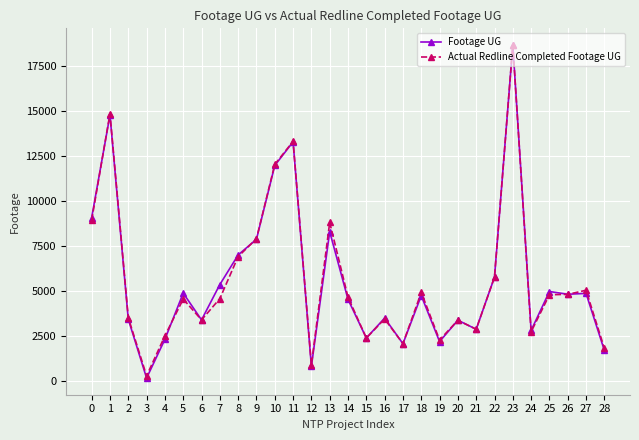

At how many categories does at least one series exceed 16260?

1